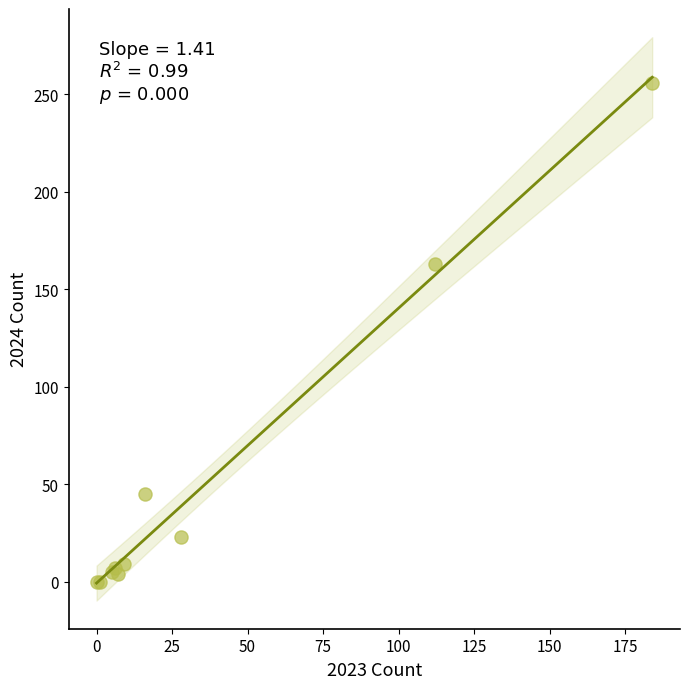

What Y value in the scatter plot is closest to 128?

163